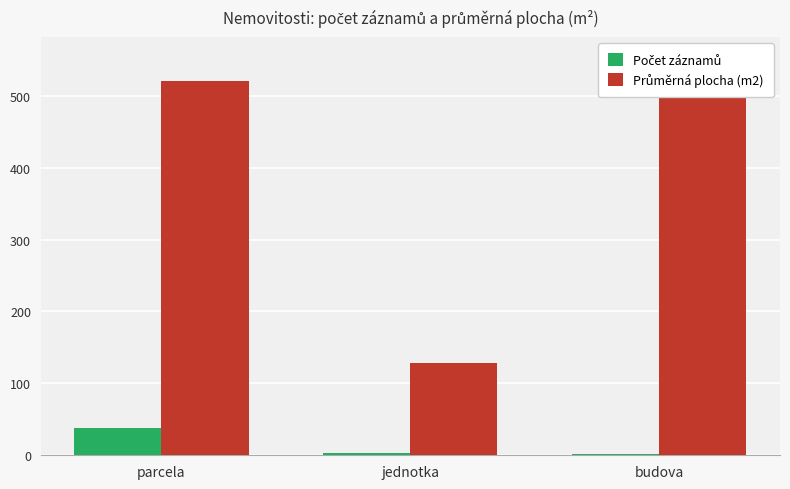

How many series are shown in this chart?

2